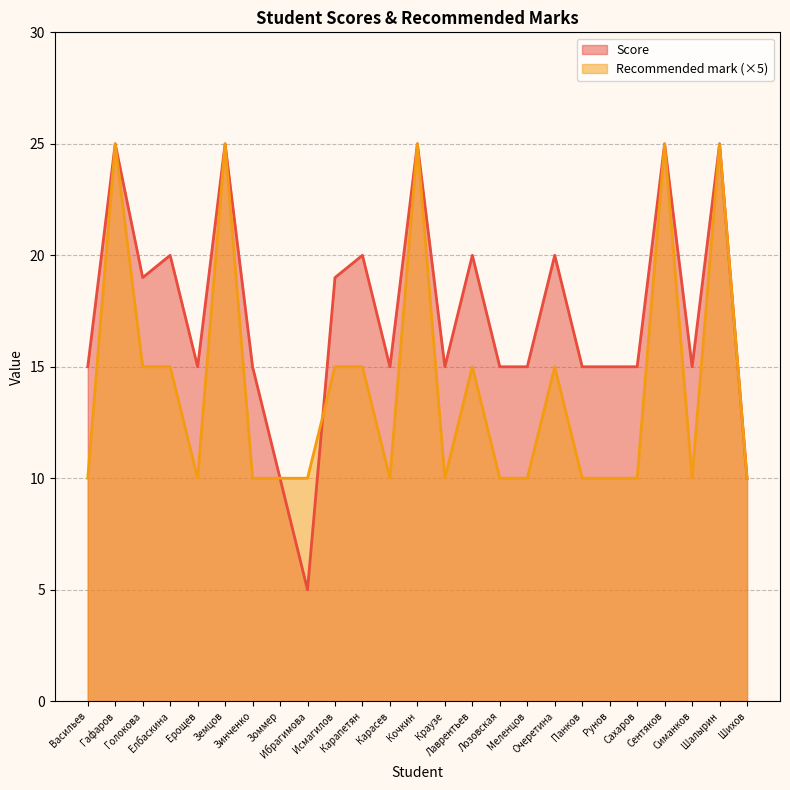

What is the value of the Recommended mark point at the 4th from the left?

15